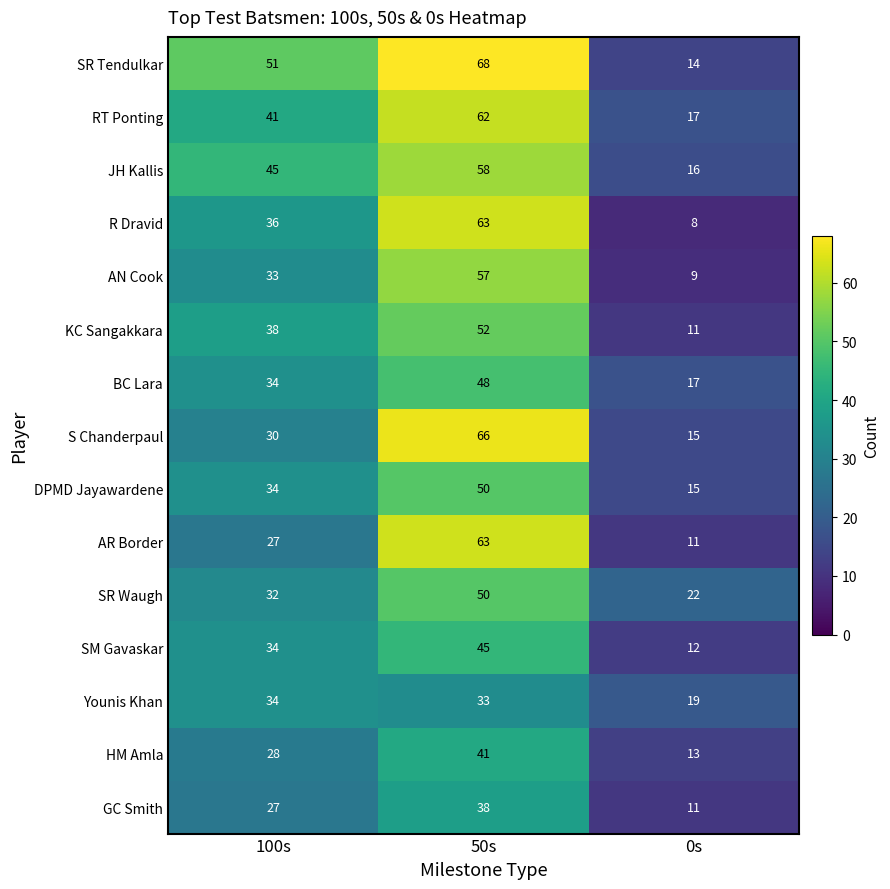

Is it true that SM Gavaskar equals 45 at 50s?

True